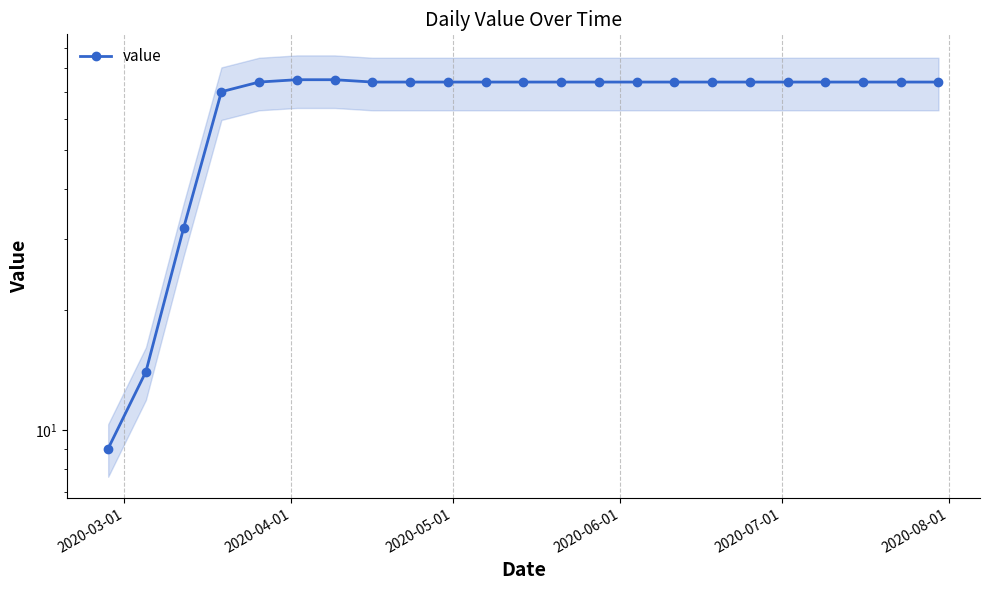

How many distinct data groups are displayed?

1